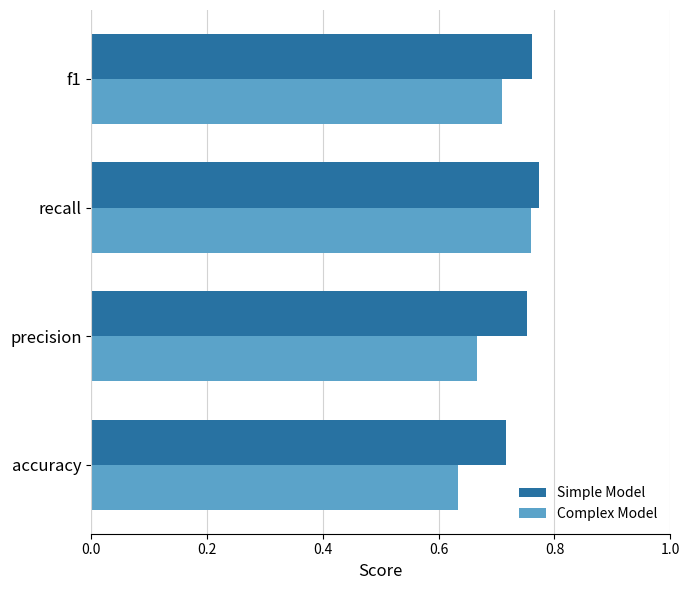

The value of Complex Model at f1 is 0.7. True or false?

True